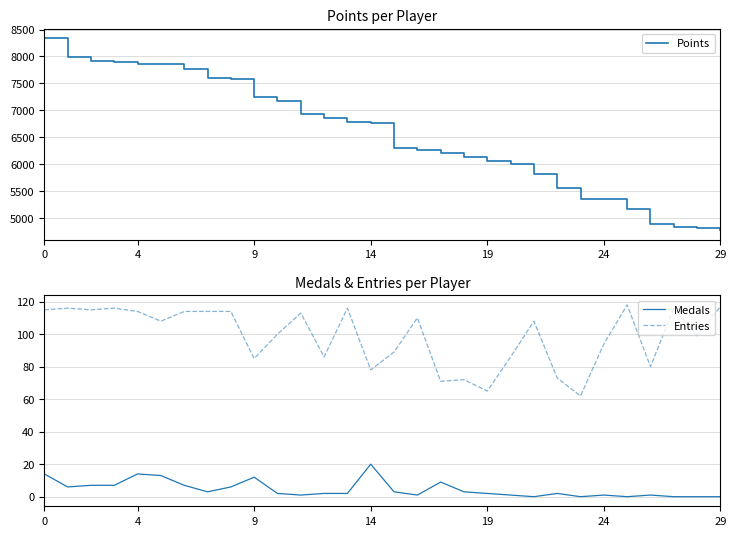

Count the number of data series in this chart.

3